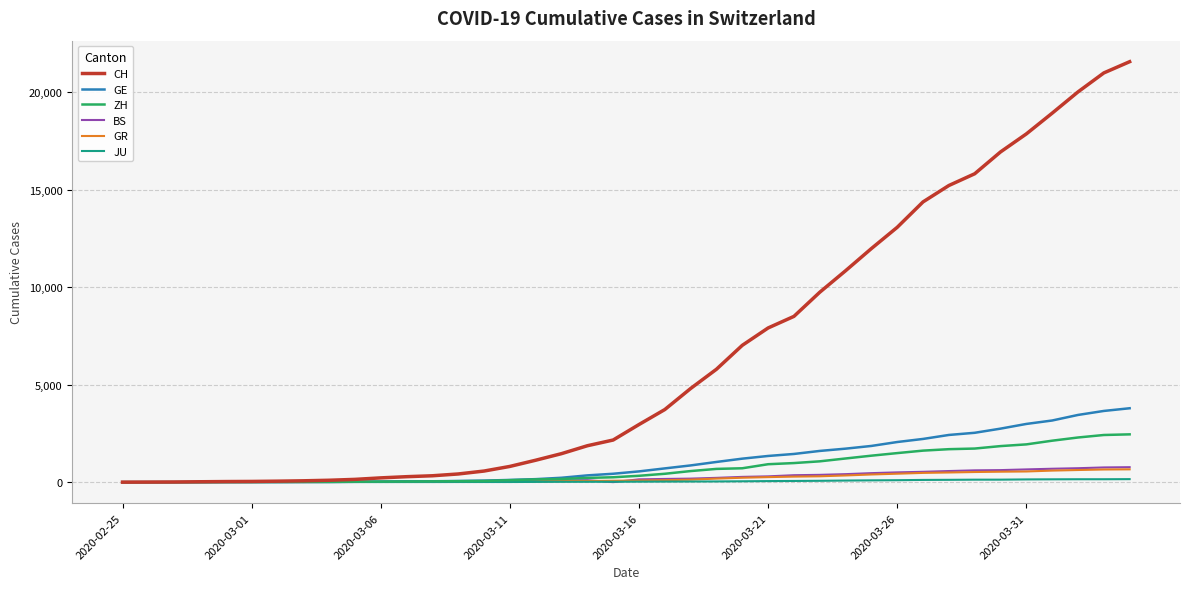

What is the greatest value displayed?

21554